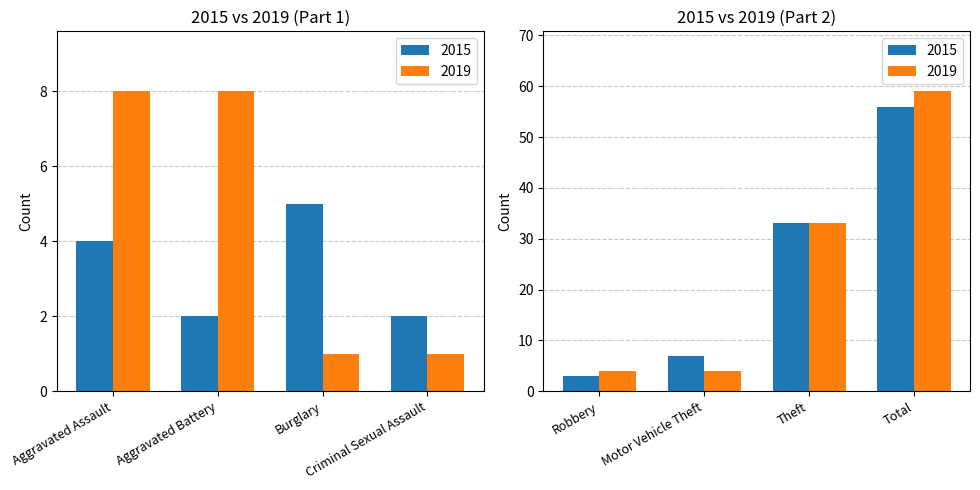

How many bars are there in total?

16